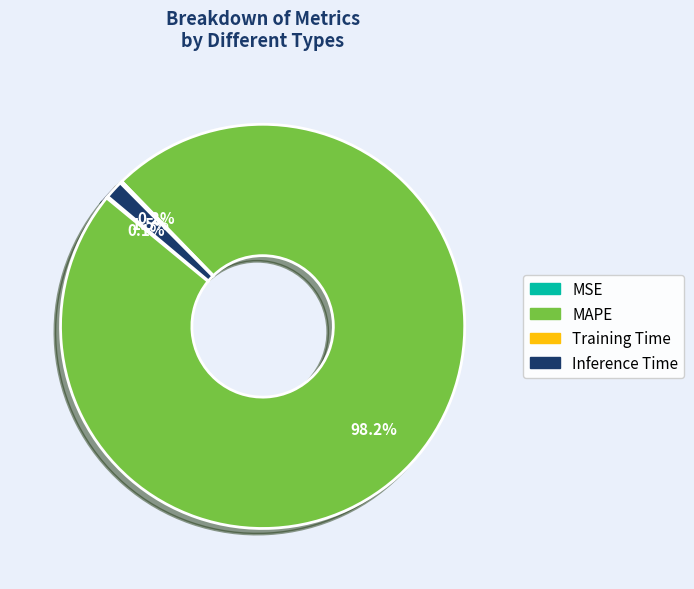

To the nearest percent, what is the average slice percentage?

25%